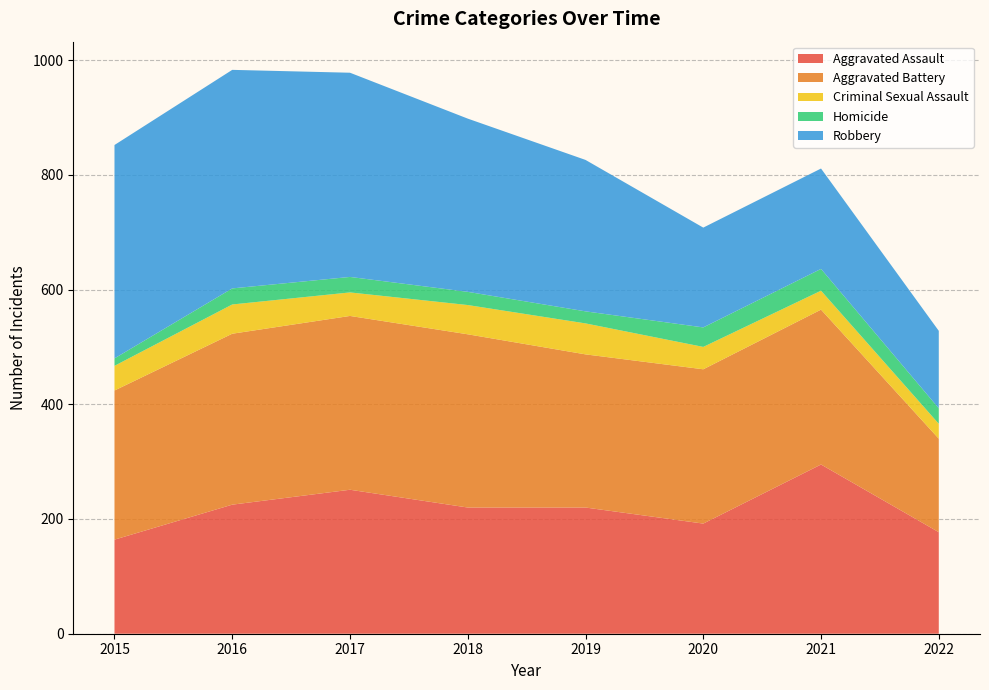

Reading left to right, list all the values displayed in this chart.

Aggravated Assault: 2015=164	2016=225	2017=251	2018=220	2019=220	2020=192	2021=295	2022=177
Aggravated Battery: 2015=260	2016=298	2017=303	2018=302	2019=267	2020=269	2021=270	2022=163
Criminal Sexual Assault: 2015=43	2016=51	2017=41	2018=51	2019=54	2020=39	2021=33	2022=26
Homicide: 2015=13	2016=28	2017=27	2018=23	2019=21	2020=34	2021=38	2022=27
Robbery: 2015=372	2016=381	2017=356	2018=302	2019=264	2020=174	2021=175	2022=135